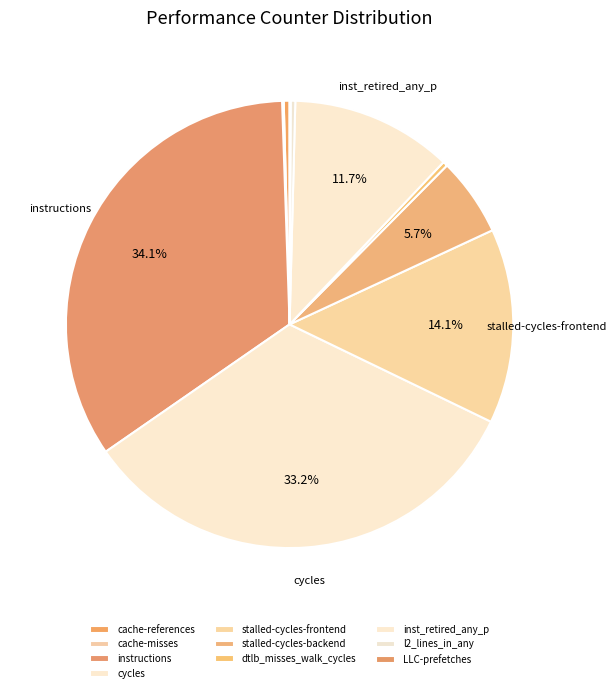

The stalled-cycles-frontend slice represents 14% of the pie. True or false?

True